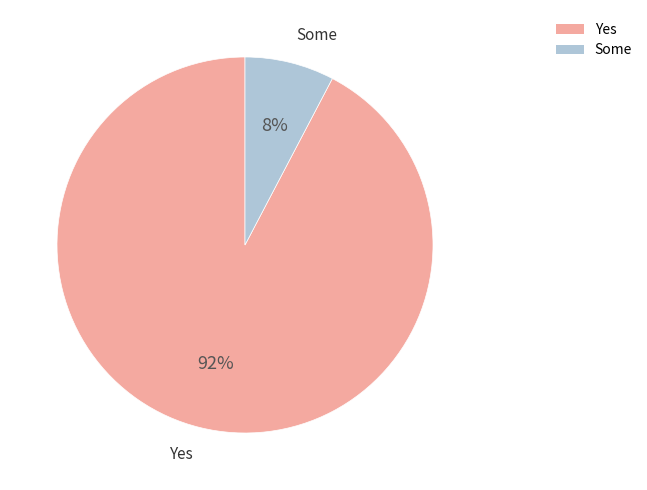

Which category accounts for the majority?

Yes